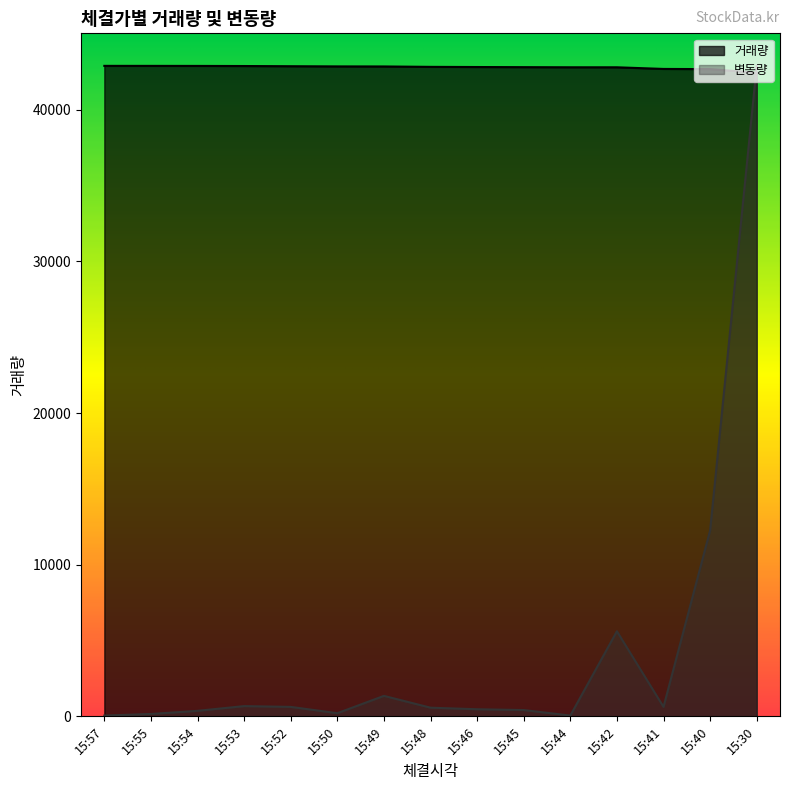

At 15:53, list the series in order from smallest to largest.

변동량, 거래량